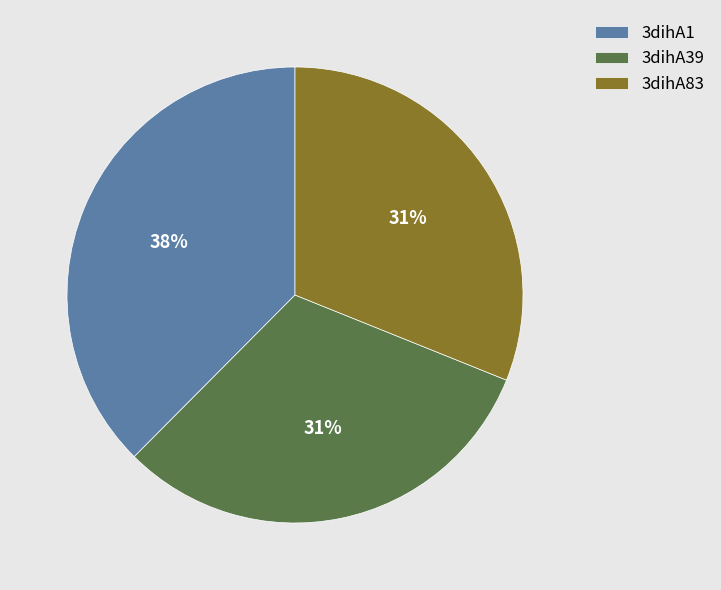

Which slice is the largest?

3dihA1